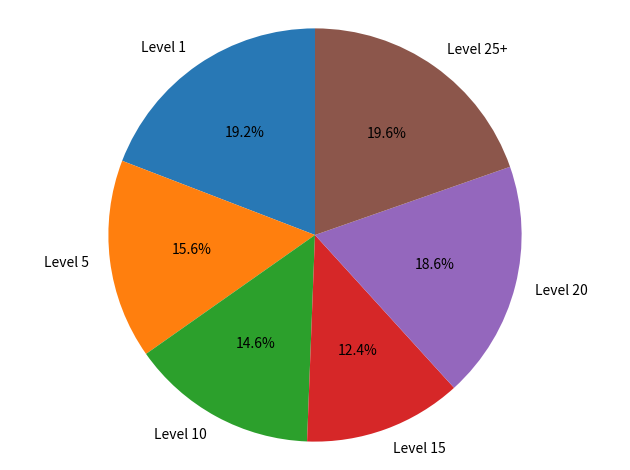

Between Level 1 and Level 15, which is larger?

Level 1